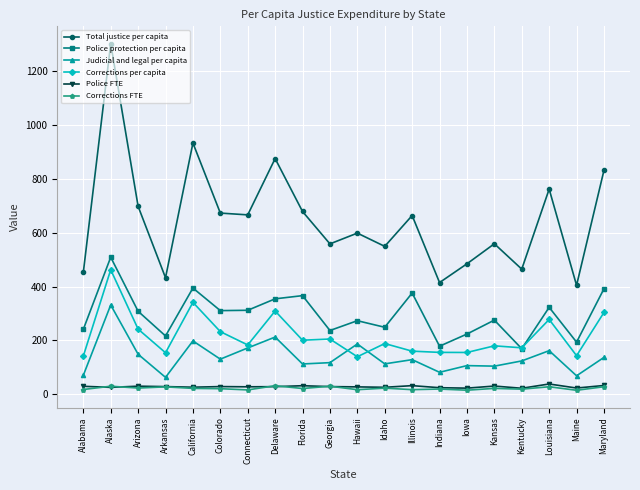

Which category has the highest value in the Total justice per capita series?

Alaska